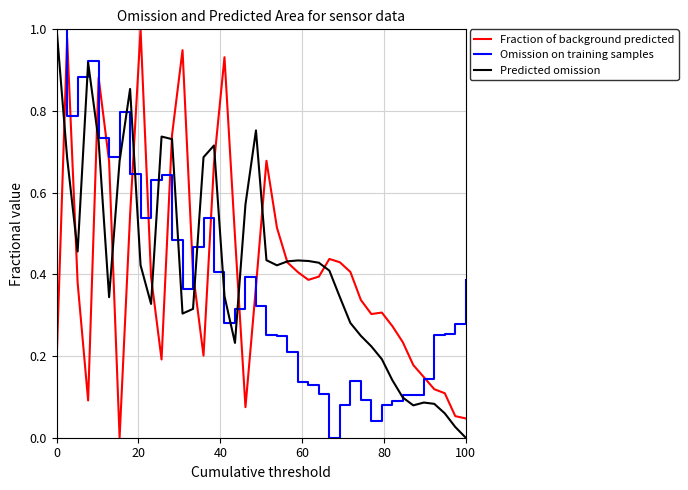

What is the highest value of the Fraction of background predicted series?

1.0